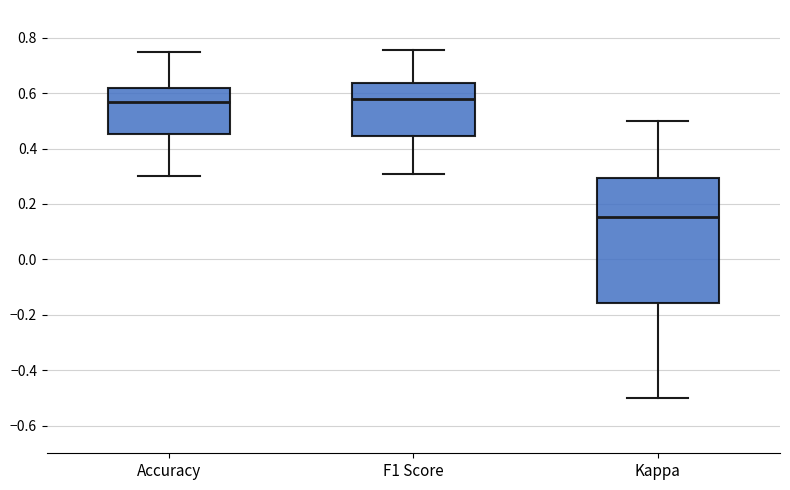

Reading left to right, transcribe this box plot: for each box, give where its median line is, the range the box spans, and where its two whiskers end, as read against the y-axis. The values are not printed on the chart, so give them approximately, as read against the axis.

Accuracy: median 0.56, box 0.46 to 0.62, whiskers 0.30 to 0.76
F1 Score: median 0.58, box 0.44 to 0.64, whiskers 0.30 to 0.76
Kappa: median 0.16, box -0.16 to 0.30, whiskers -0.50 to 0.50